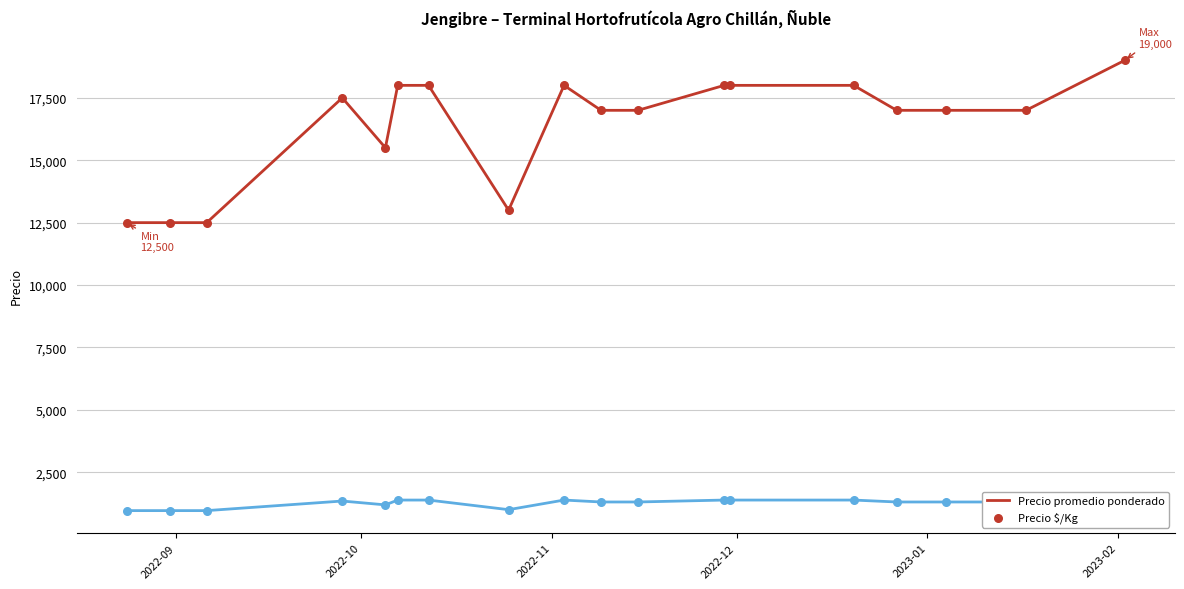

Which series contains the highest Y value?

Precio promedio ponderado